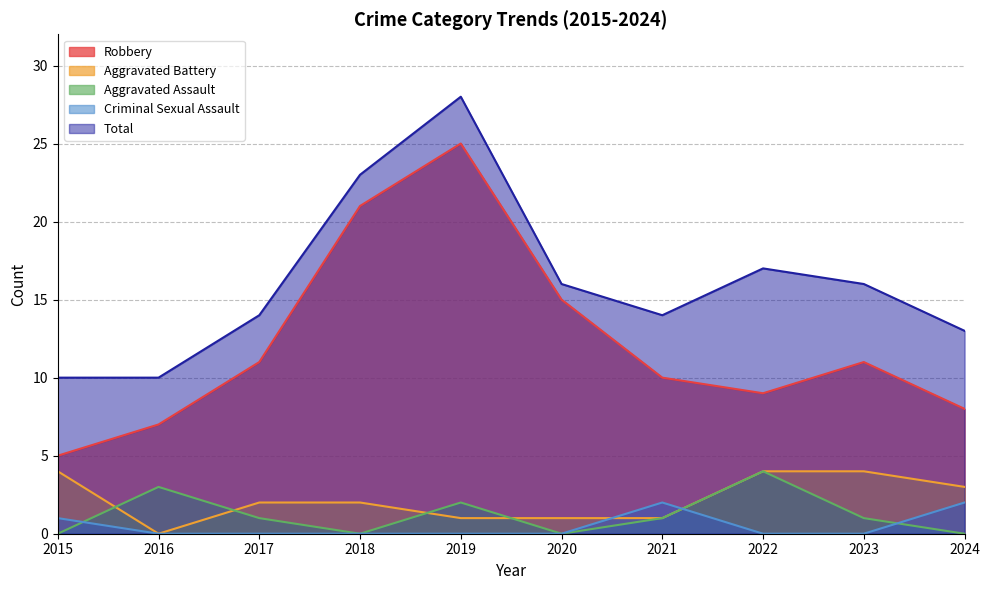

Read the Aggravated Battery value at 2015.

4